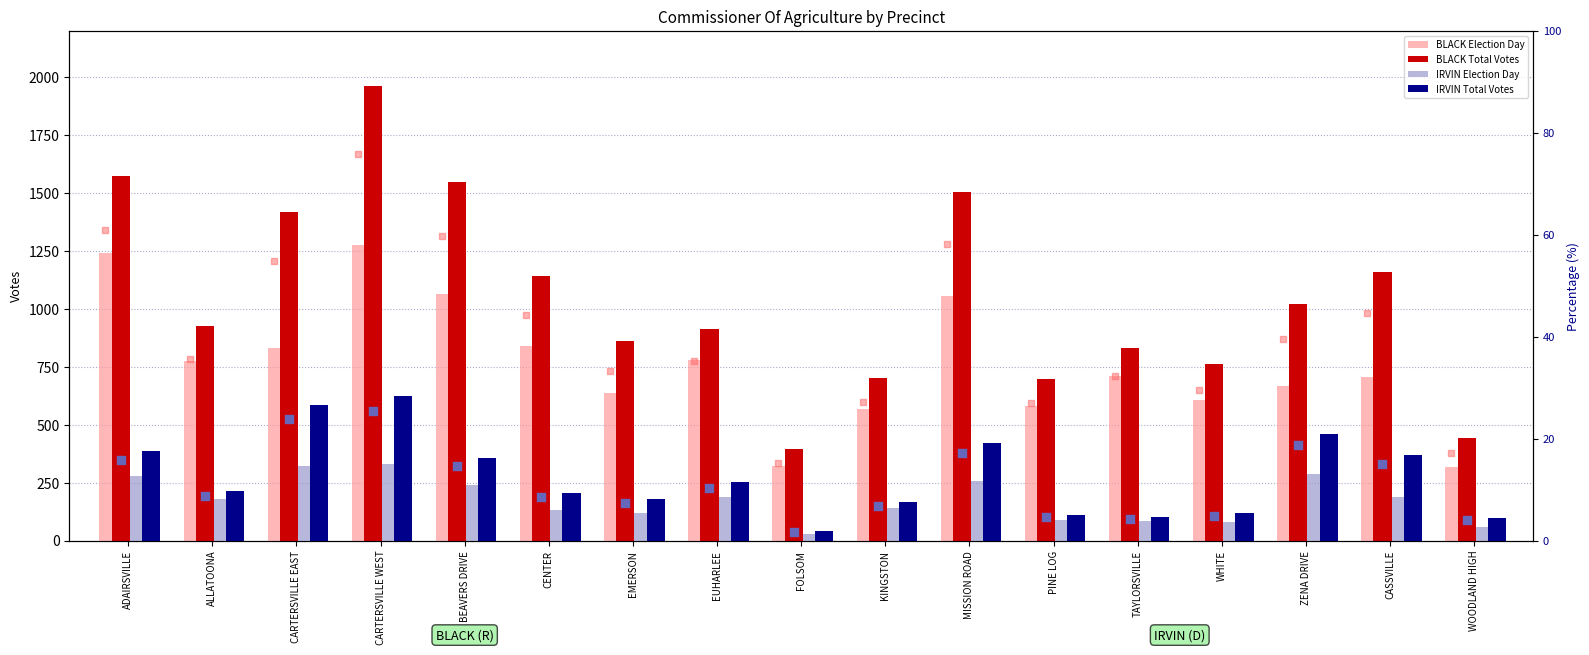

Which series contains the highest Y value?

BLACK Total Votes